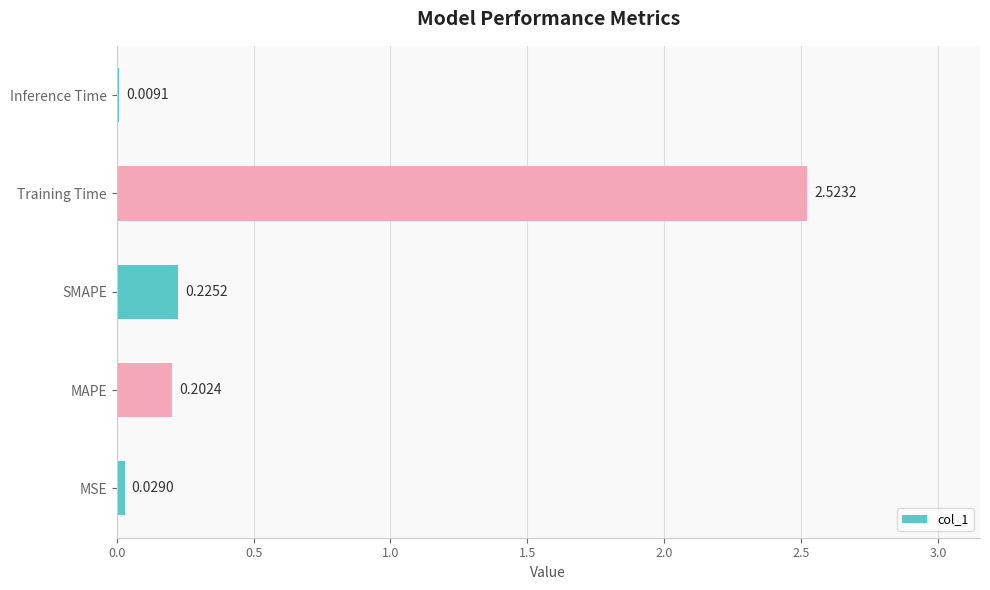

What is the sum of all values?

3.0